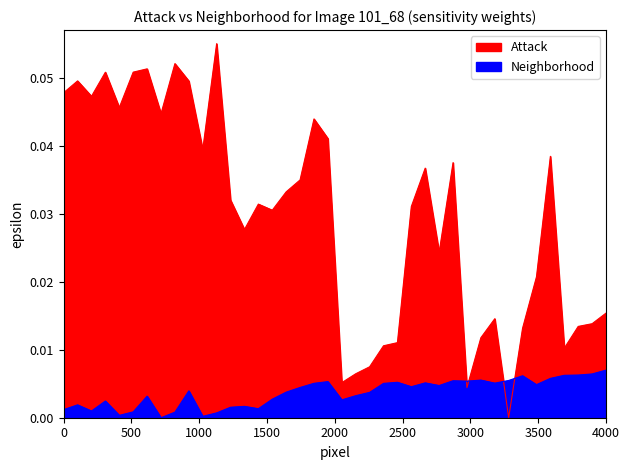

How many times do x and y cross each other?

4